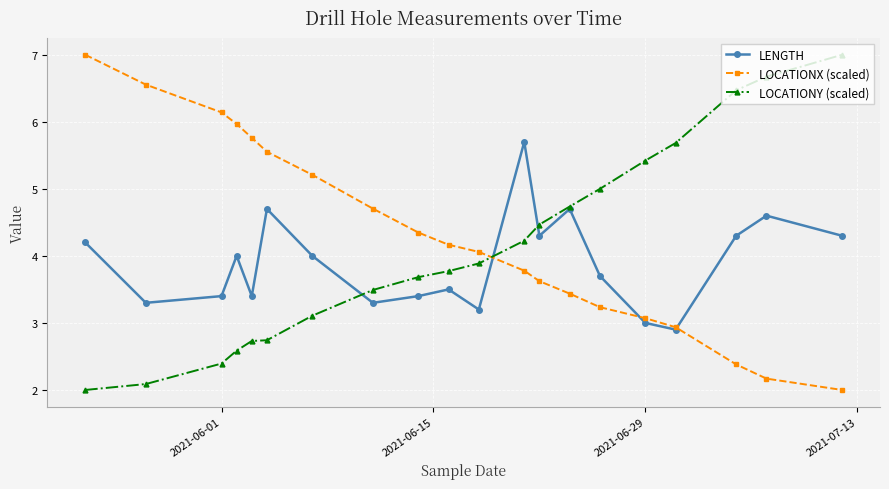

Rank the series by their average value, from lowest to highest.

LENGTH, LOCATIONY (scaled), LOCATIONX (scaled)